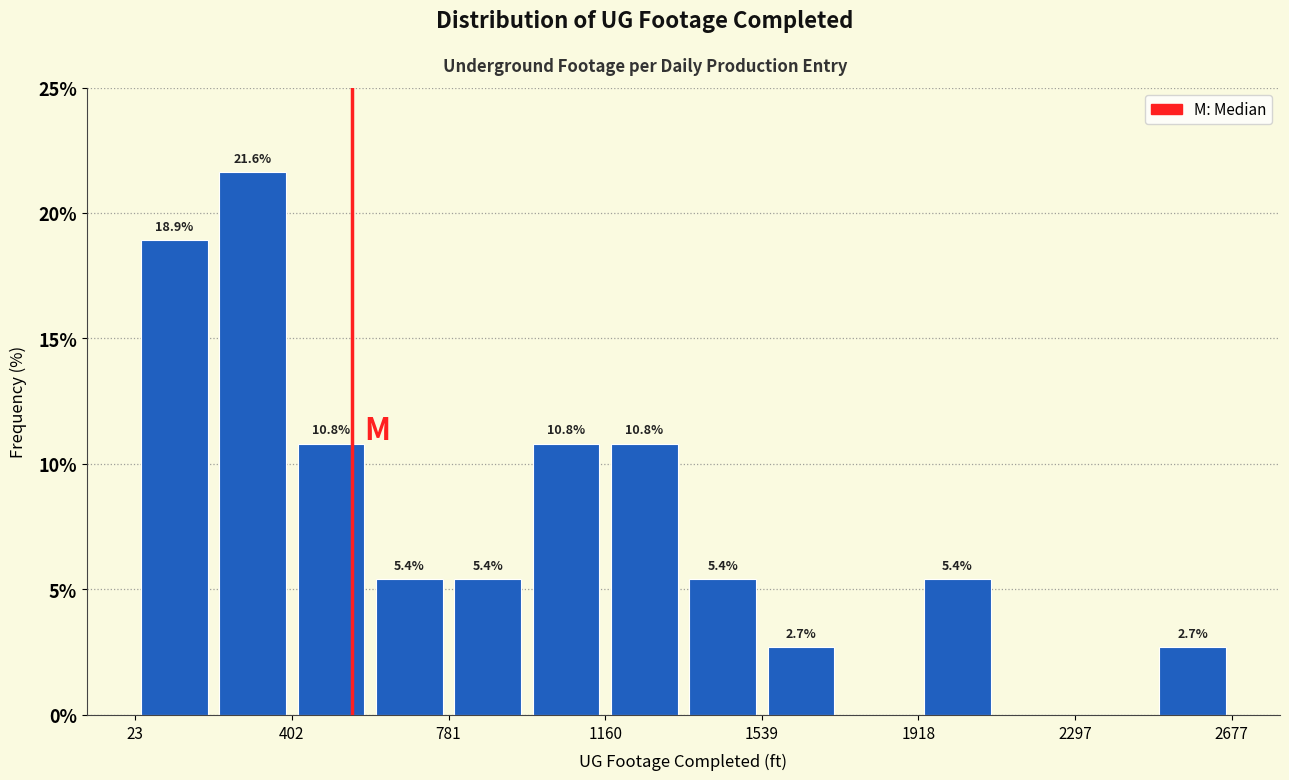

Read against the x-axis, roughly where is the centre of the tallest bar?

300